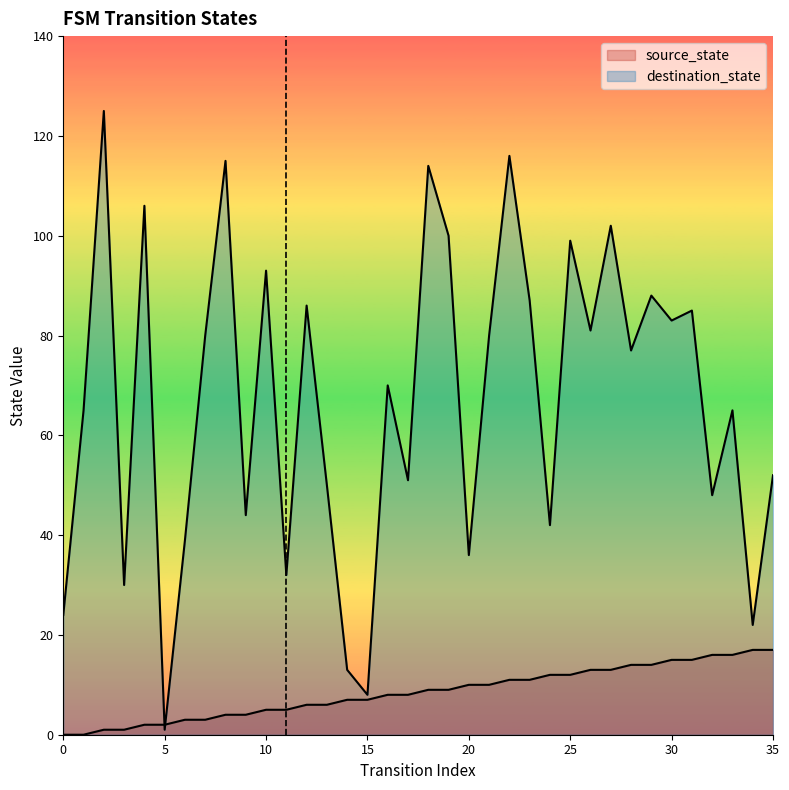

The value of destination_state at 27 is 102. True or false?

True